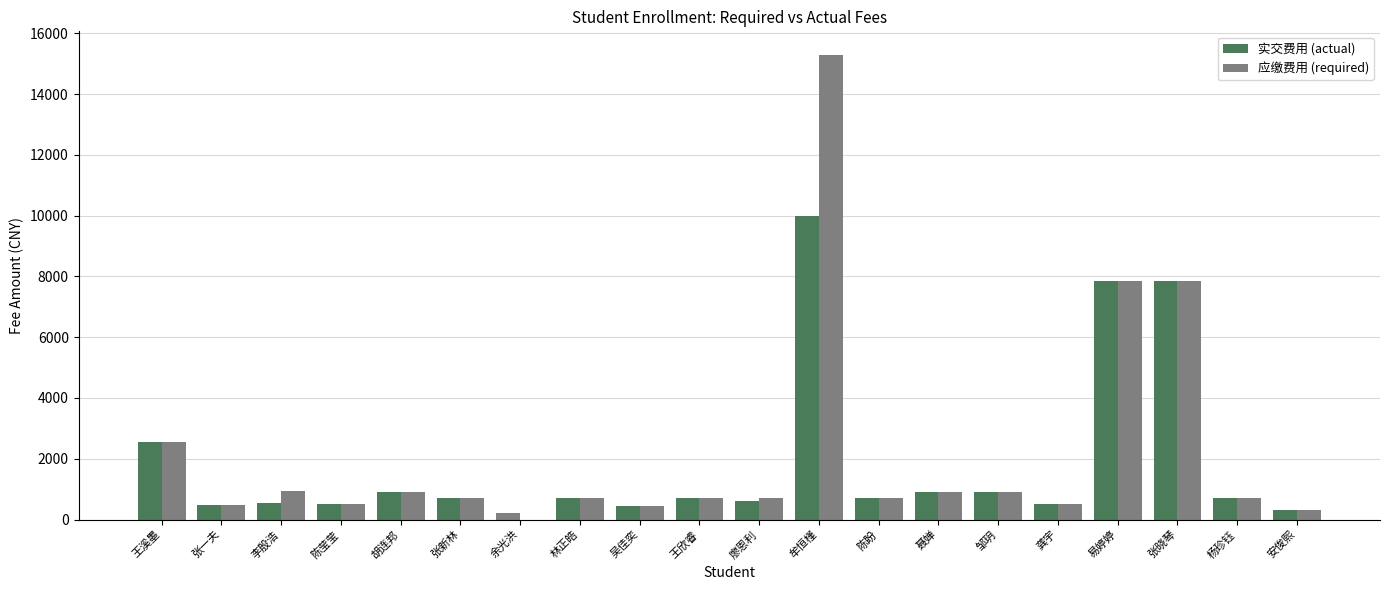

Reading right to left, what are all the values shown in this chart?

实交费用: 安俊熙=300	杨珍钰=700	张晓琴=7840	易婷婷=7840	龚宇=500	邹玥=900	聂婵=900	陈盼=700	牟恒槿=10000	廖恩利=600	王欣睿=700	吴佳奕=450	林正皓=700	余光洪=200	张新林=700	胡连邦=900	陈莹莹=500	李殷浩=550	张一夫=480	王溪墨=2560
应缴费用: 安俊熙=300	杨珍钰=700	张晓琴=7840	易婷婷=7840	龚宇=500	邹玥=900	聂婵=900	陈盼=700	牟恒槿=15300	廖恩利=700	王欣睿=700	吴佳奕=450	林正皓=700	余光洪=0	张新林=700	胡连邦=900	陈莹莹=500	李殷浩=950	张一夫=480	王溪墨=2560